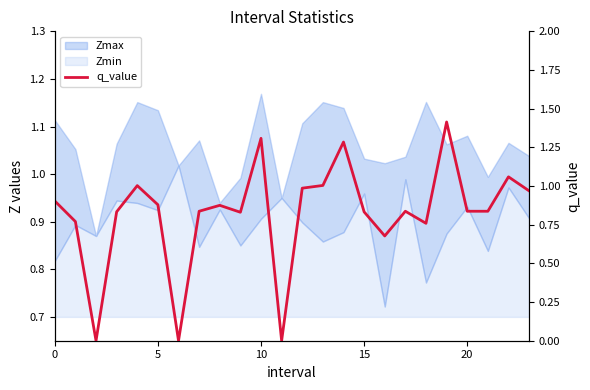

Is it true that the value at 8 is 0.9?

True